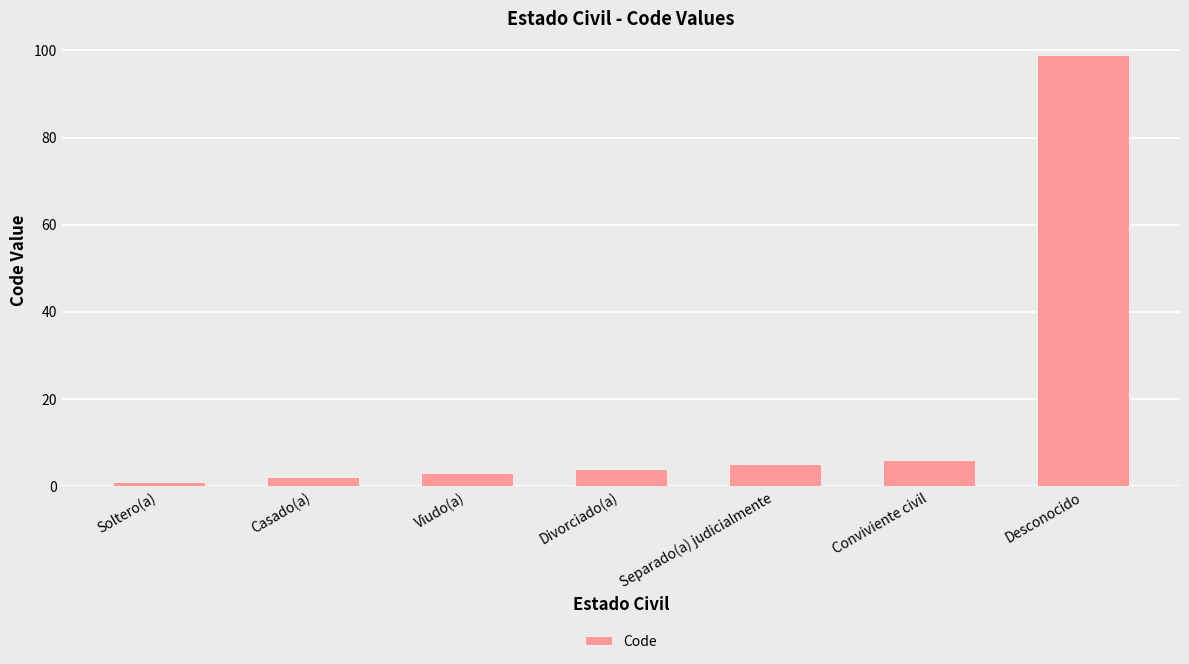

Are the bars horizontal?

No